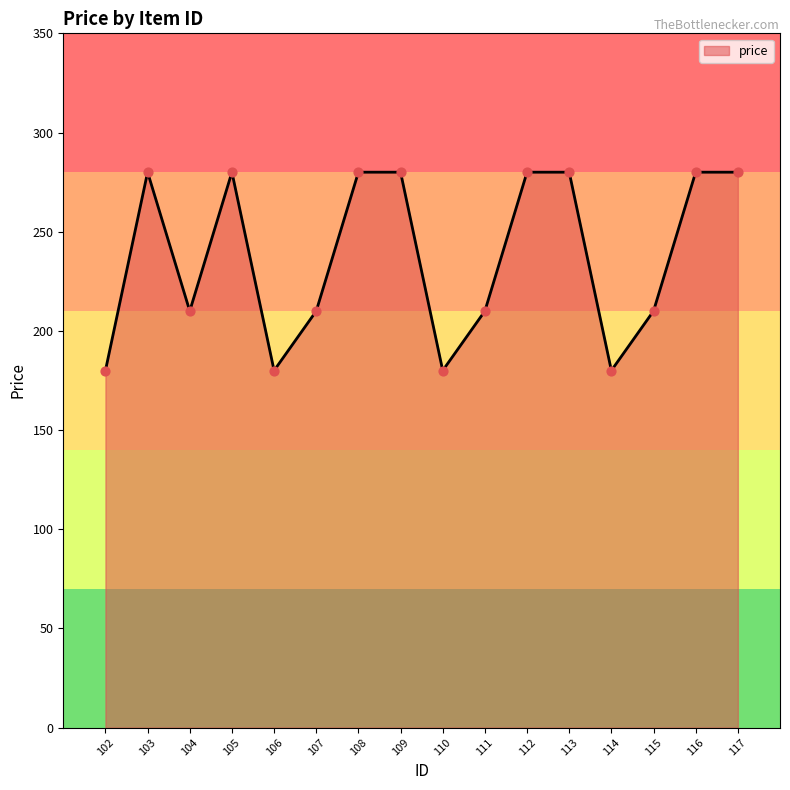

What is the ratio of the value at 105 to the value at 107?

1.3